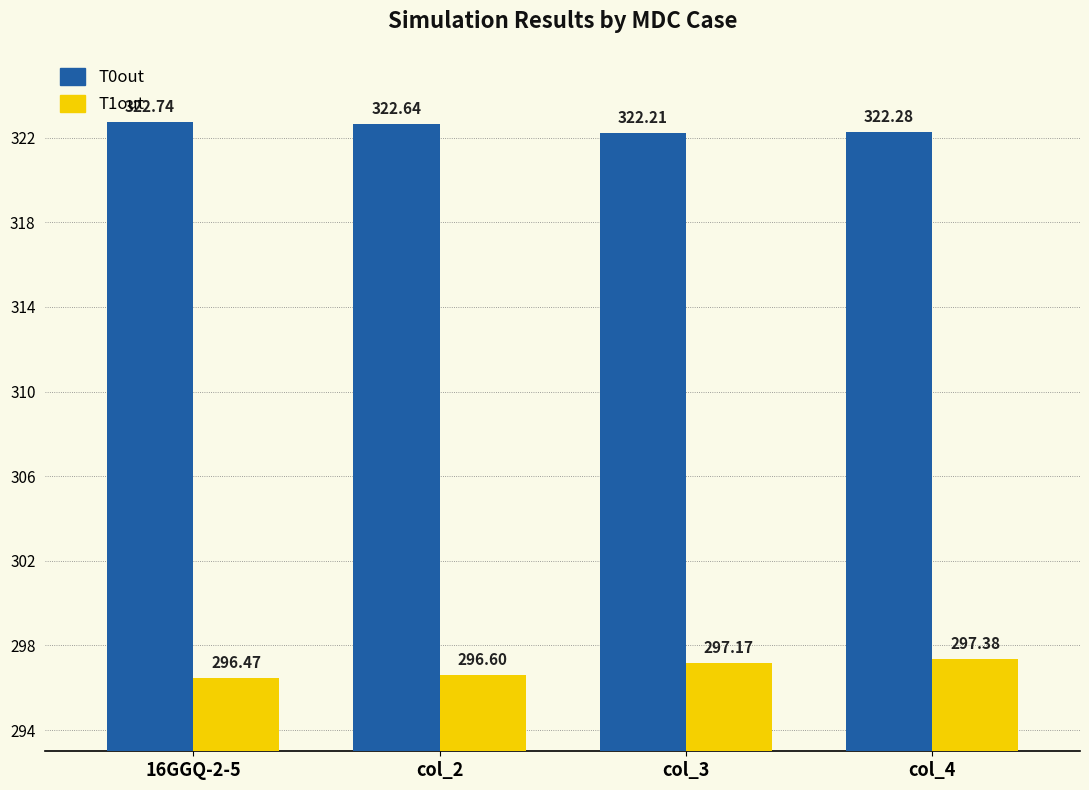

What is the sum of the T0out values at col_4 and 16GGQ-2-5?

645.0